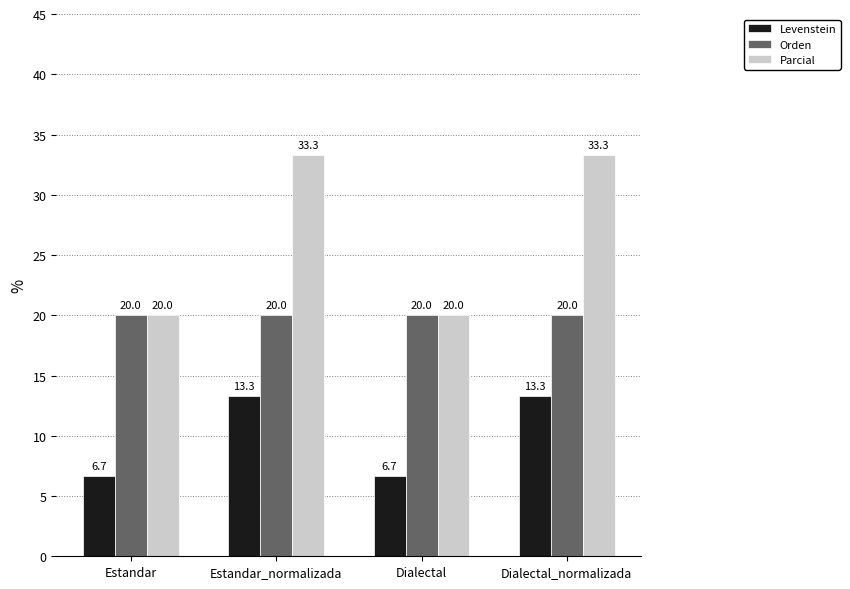

Count the number of categories in the chart.

4